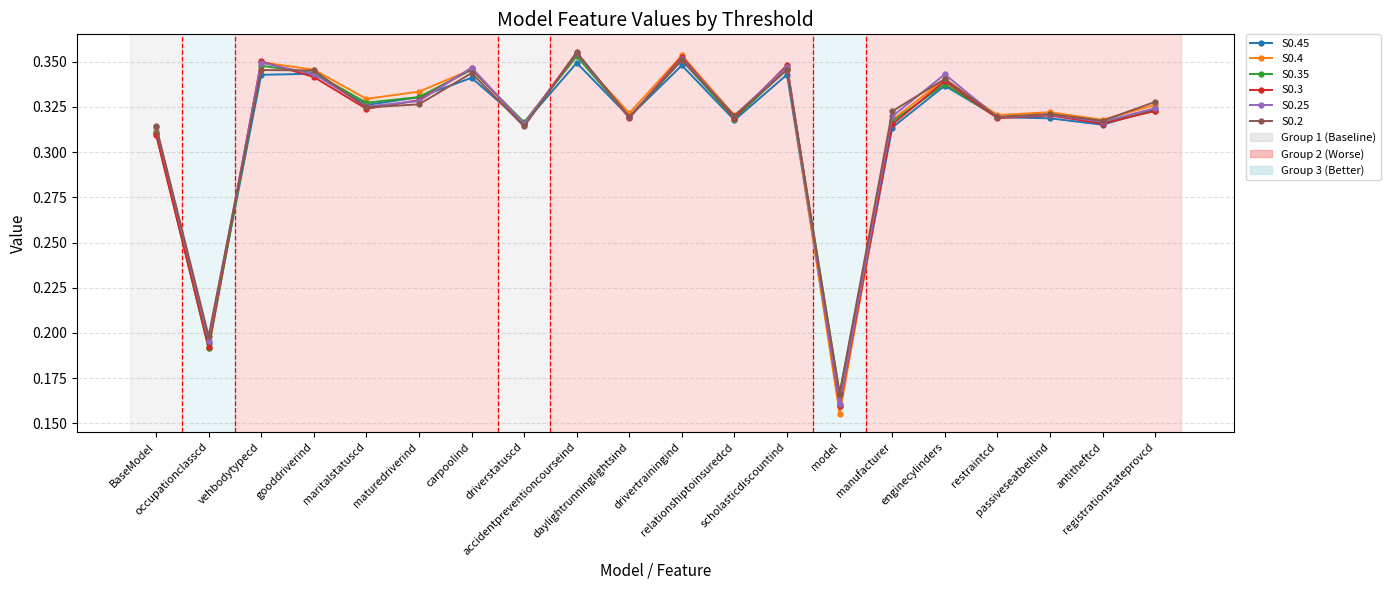

Between BaseModel and carpoolind, which series saw the biggest shift?

S0.3